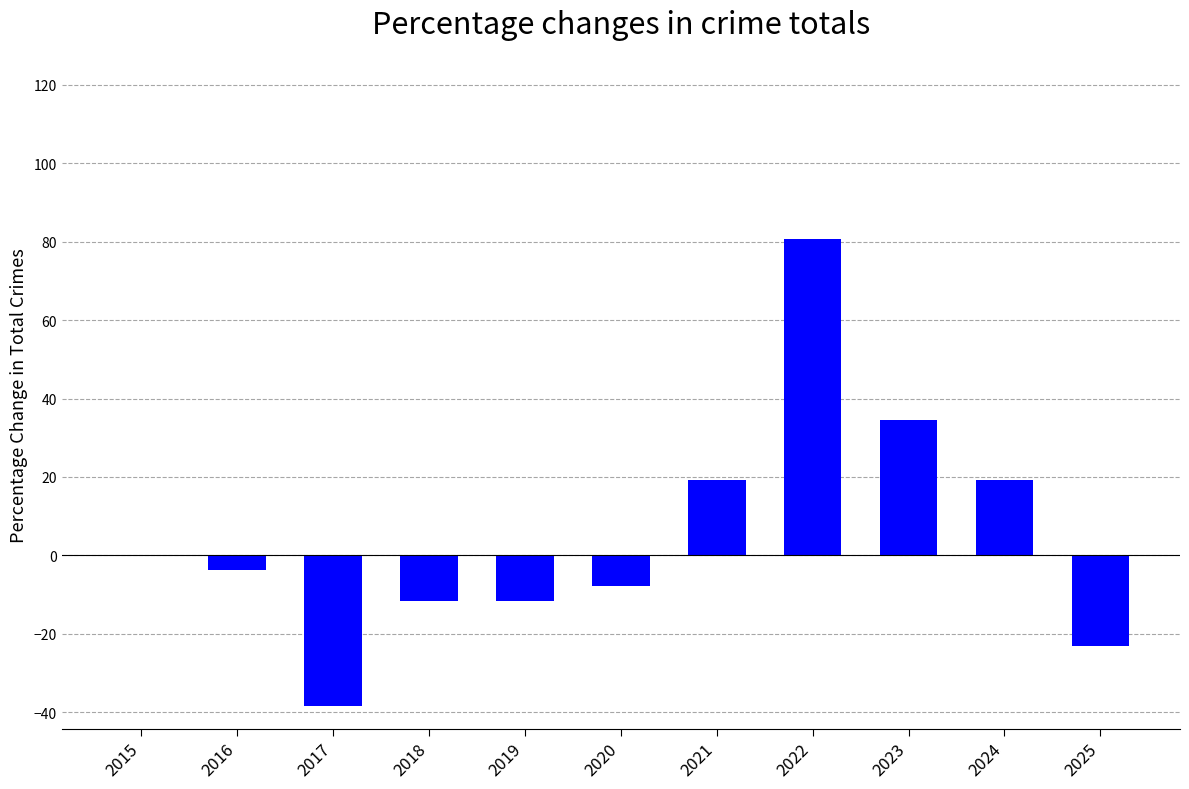

Reading left to right, transcribe all the data shown in this chart.

2015=0.0	2016=-3.8	2017=-38.5	2018=-11.5	2019=-11.5	2020=-7.7	2021=19.2	2022=80.8	2023=34.6	2024=19.2	2025=-23.1